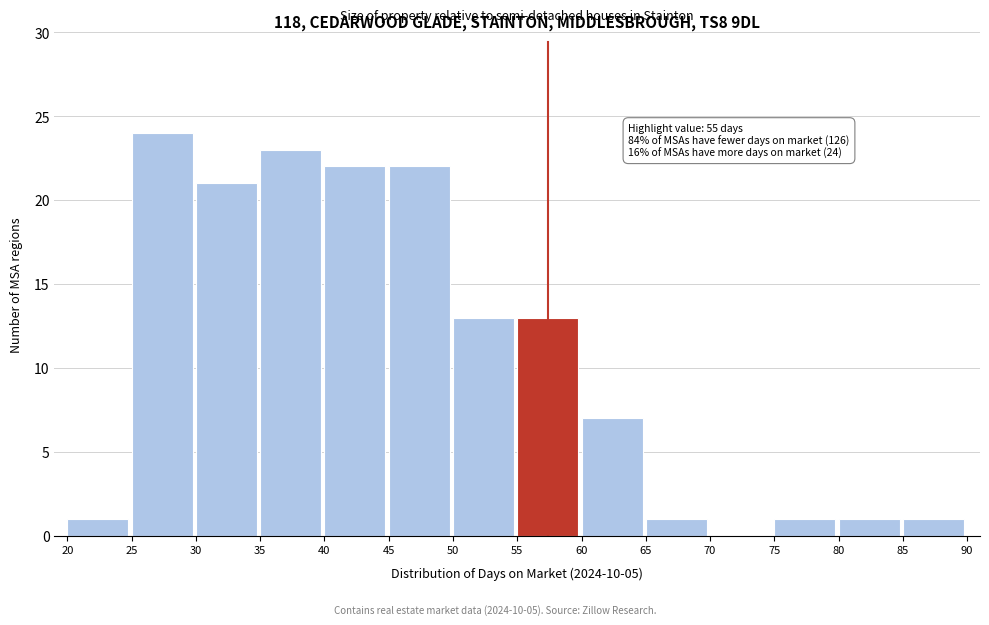

Over which range of the x-axis is the bar tallest?

25 to 30